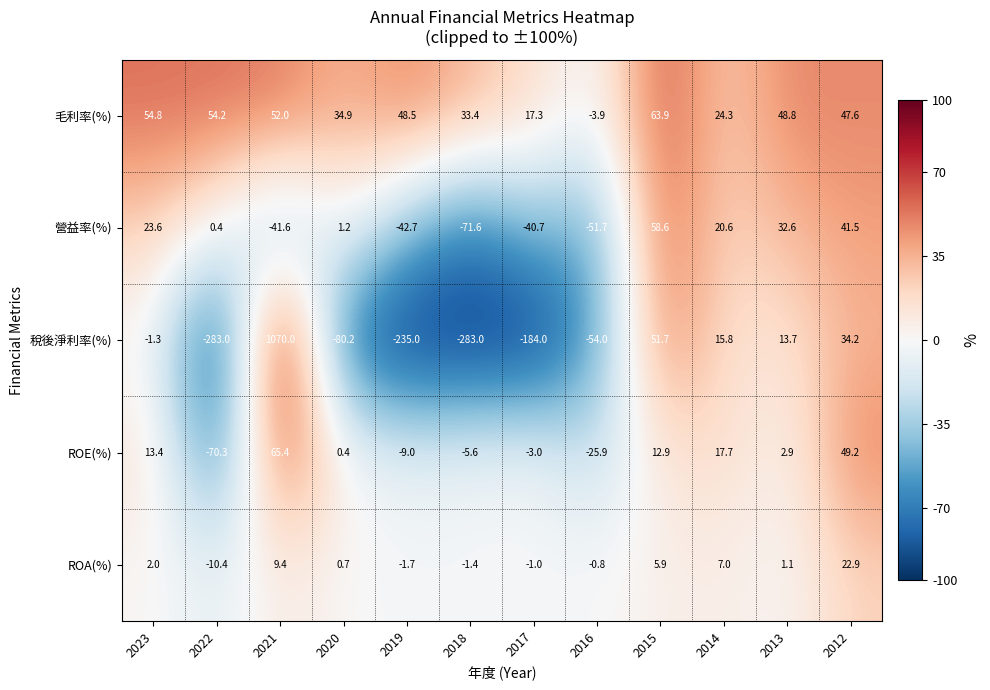

Which category has the highest value across all series?

2021